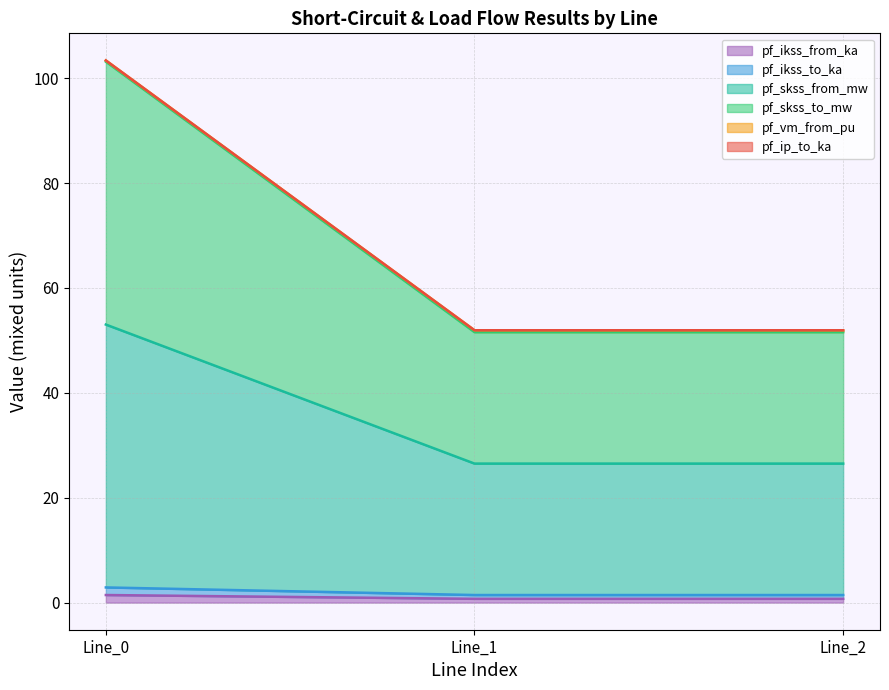

Does the chart have visible grid lines?

Yes